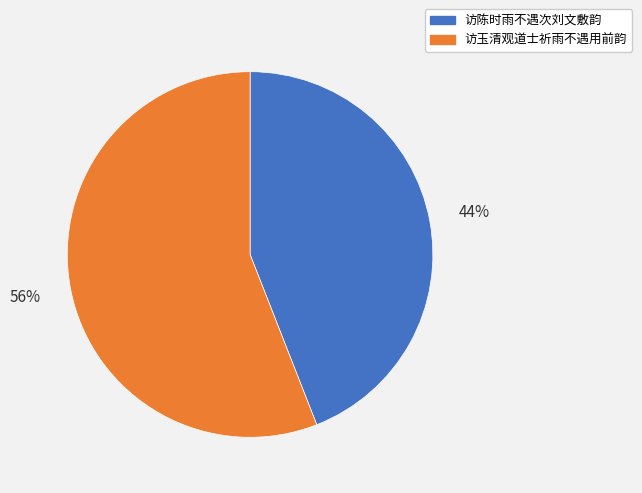

Which category has the biggest portion of the pie?

访玉清观道士祈雨不遇用前韵